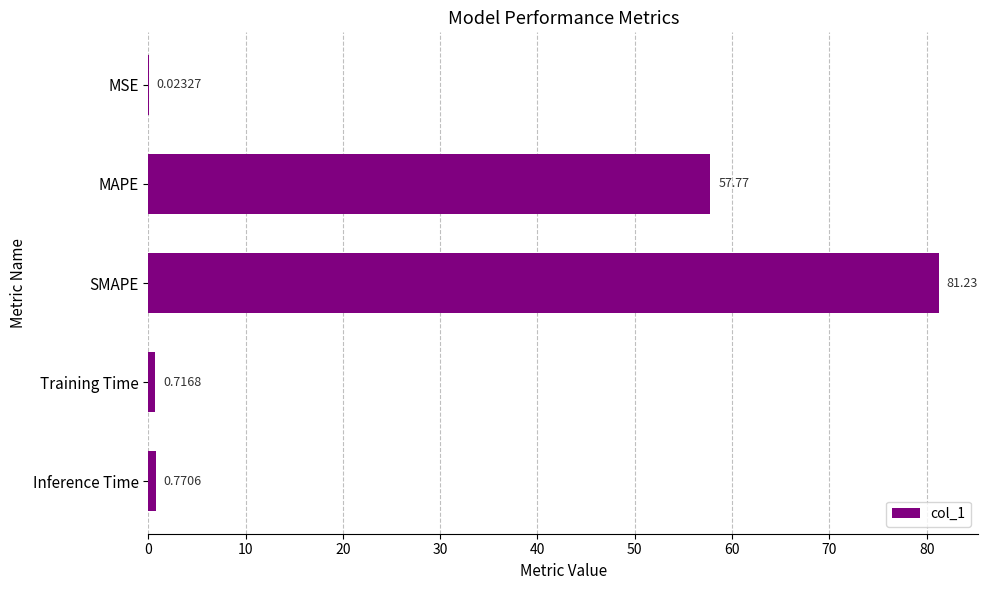

At which category does the chart reach its peak across all series?

SMAPE